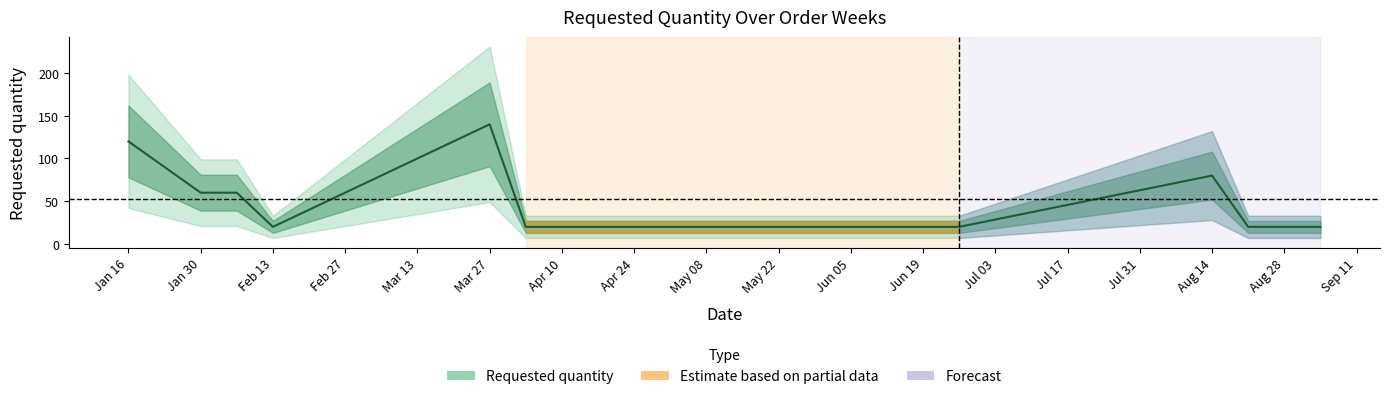

Is it true that the value at 2023-02-06 is 102?

False